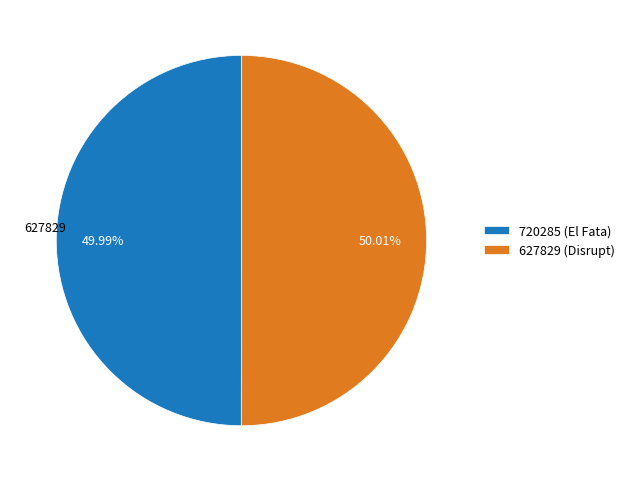

To the nearest percent, what portion does 720285 (El Fata) represent?

50%